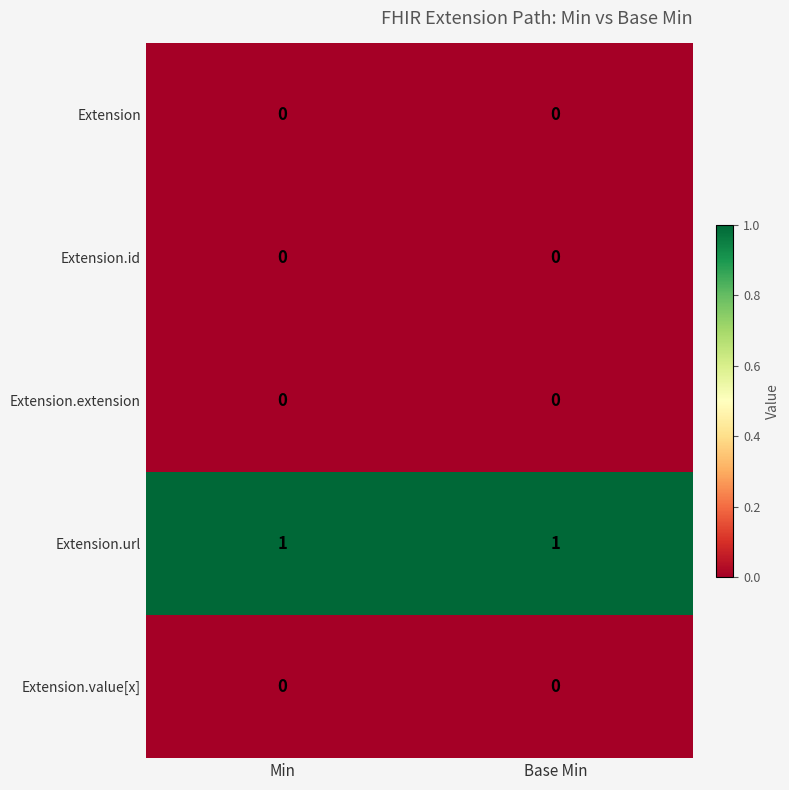

True or false: Extension.url has a value of 1 at Min.

True